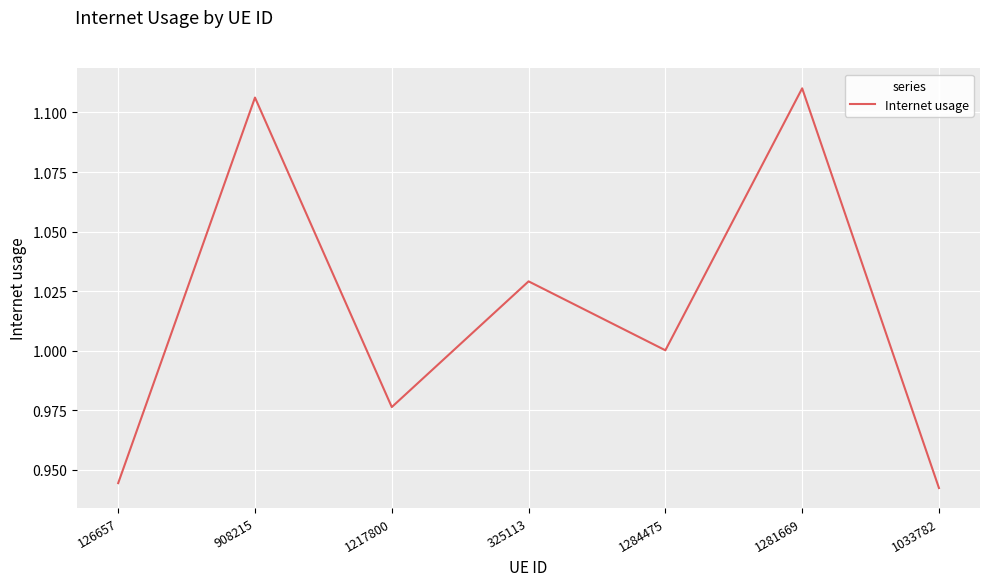

What position from the left is 1281669?

6